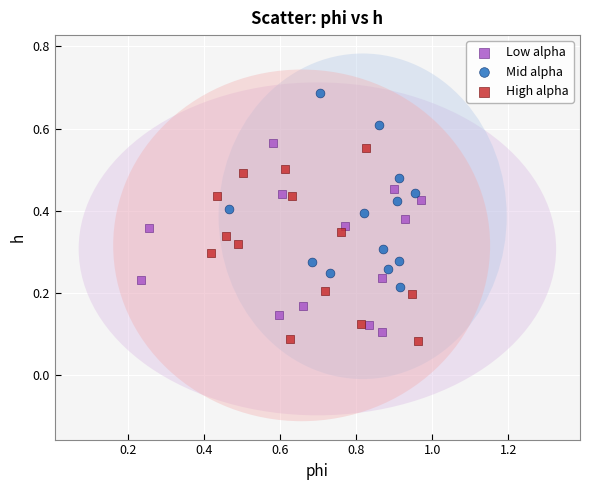

Which series contains the highest Y value?

Mid alpha